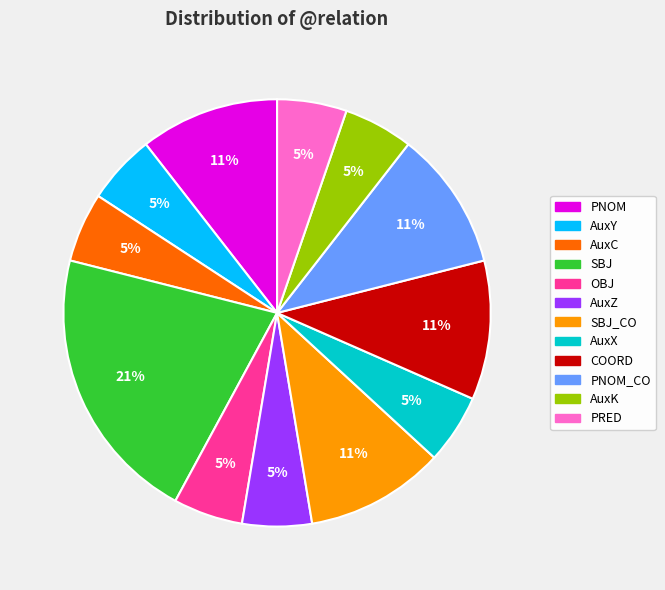

Does any single category account for the majority?

No